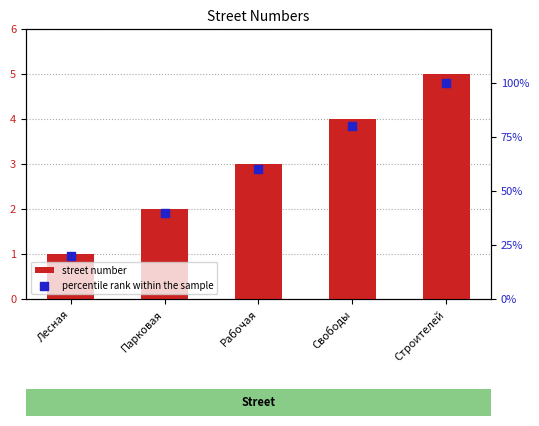

Is the value of percentile rank within the sample at Рабочая greater than the value of street number at Рабочая?

Yes